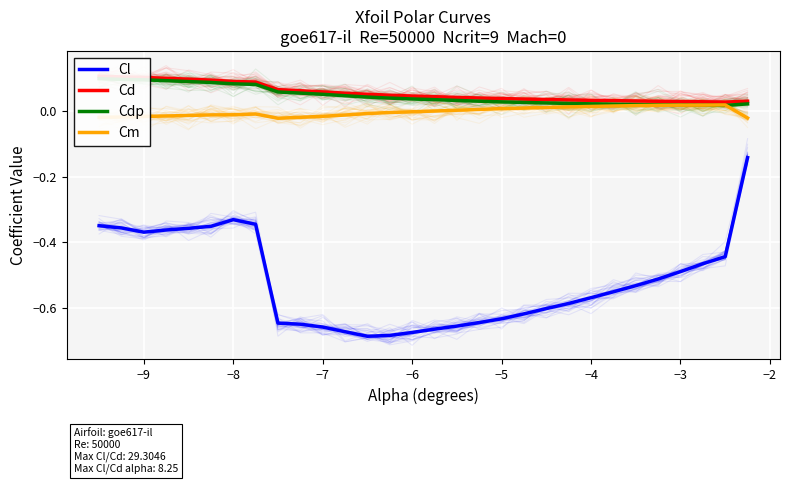

True or false: Cdp has a value of 0.1 at −7.

True